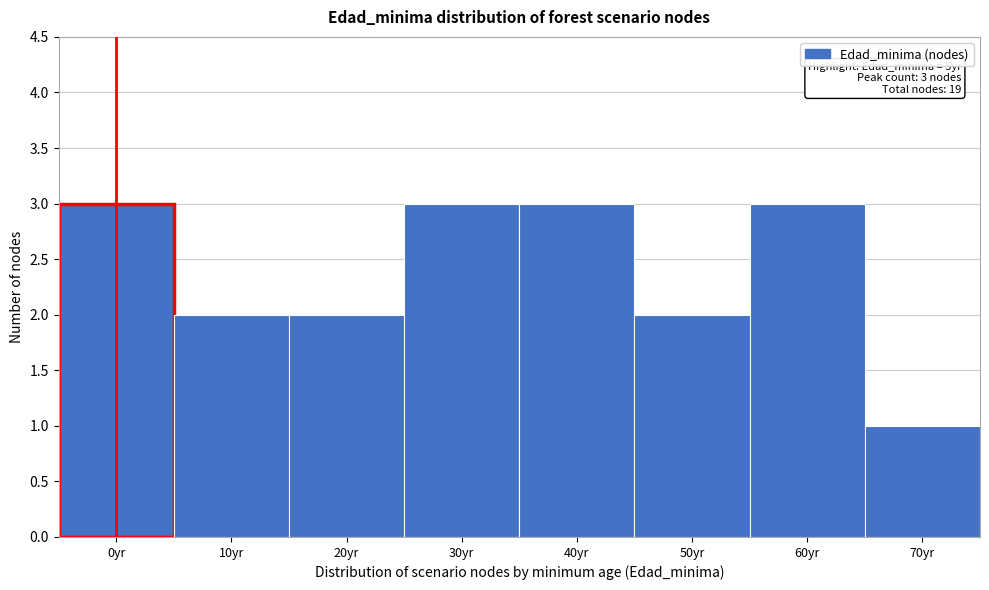

Reading left to right, list all the values displayed in this chart.

0yr=3	10yr=2	20yr=2	30yr=3	40yr=3	50yr=2	60yr=3	70yr=1